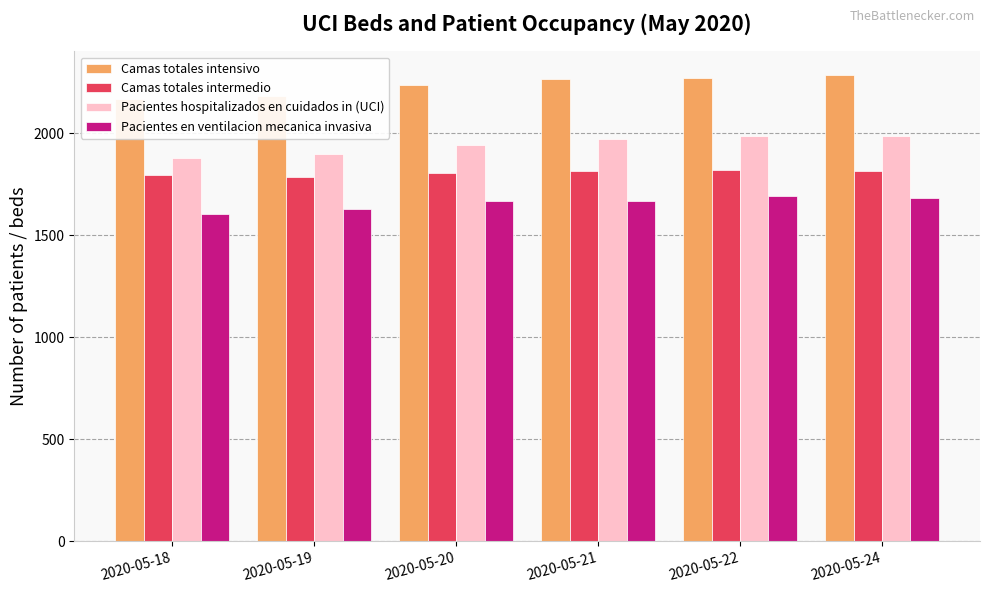

At which category is the sum across all series the highest?

2020-05-24